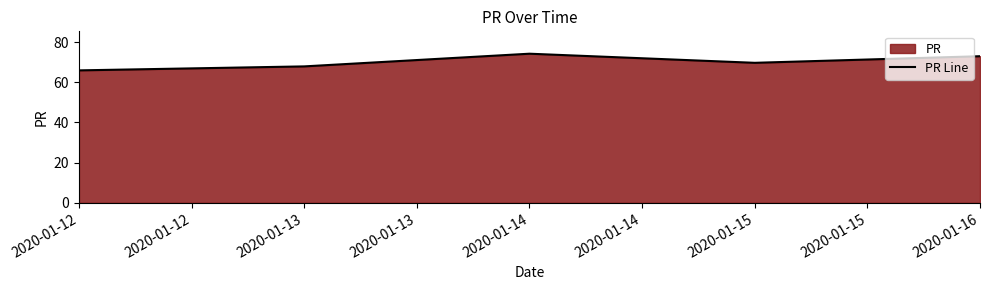

Reading left to right, extract all data points from this chart.

65.9	67.9	74.2	69.7	73.0